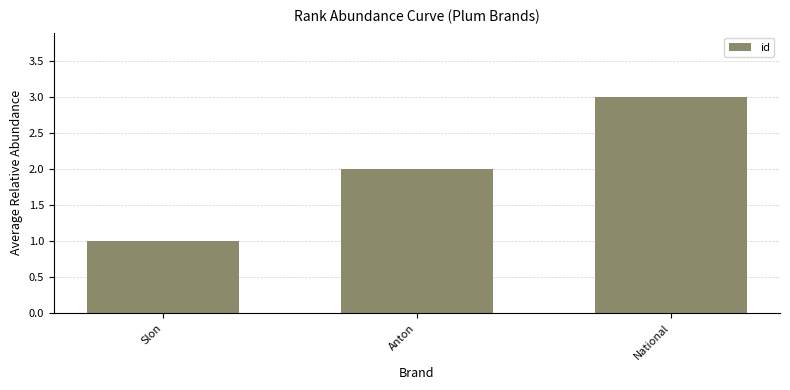

Reading left to right, what are all the values shown in this chart?

1	2	3